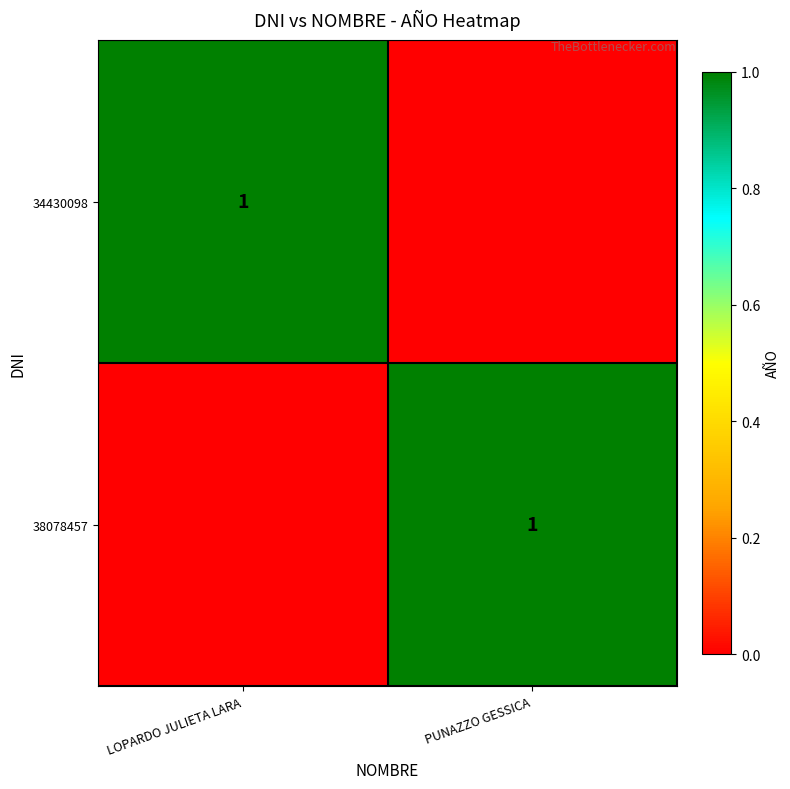

The value of 38078457 at PUNAZZO GESSICA is 2. True or false?

False